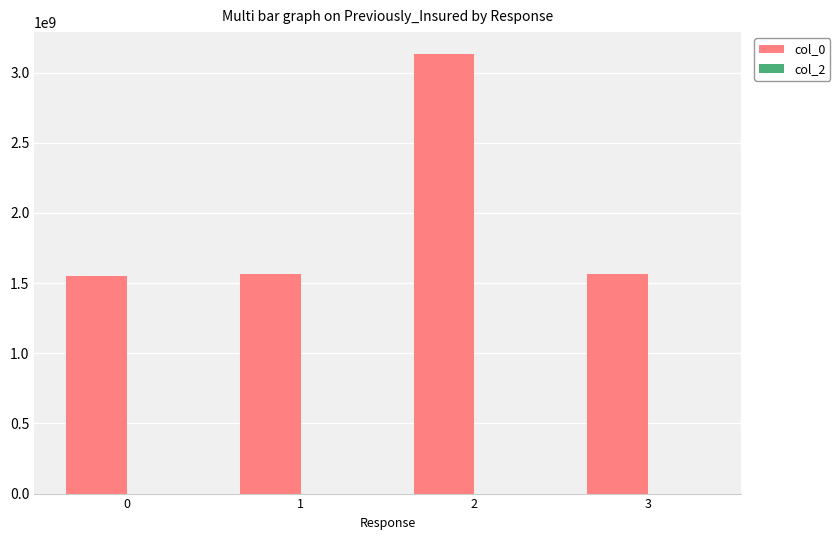

Approximately how many times larger is the value at 3 compared to 0?

1.0